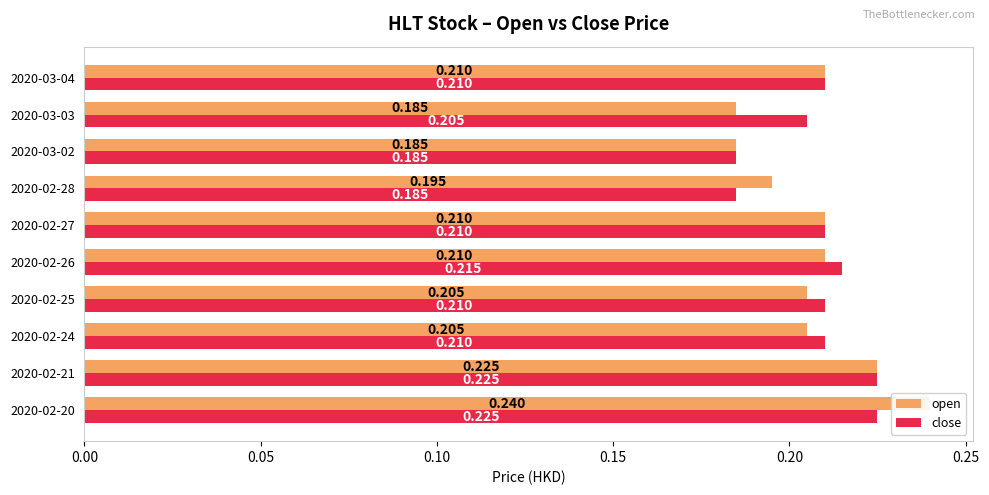

How many categories are shown in the chart?

10